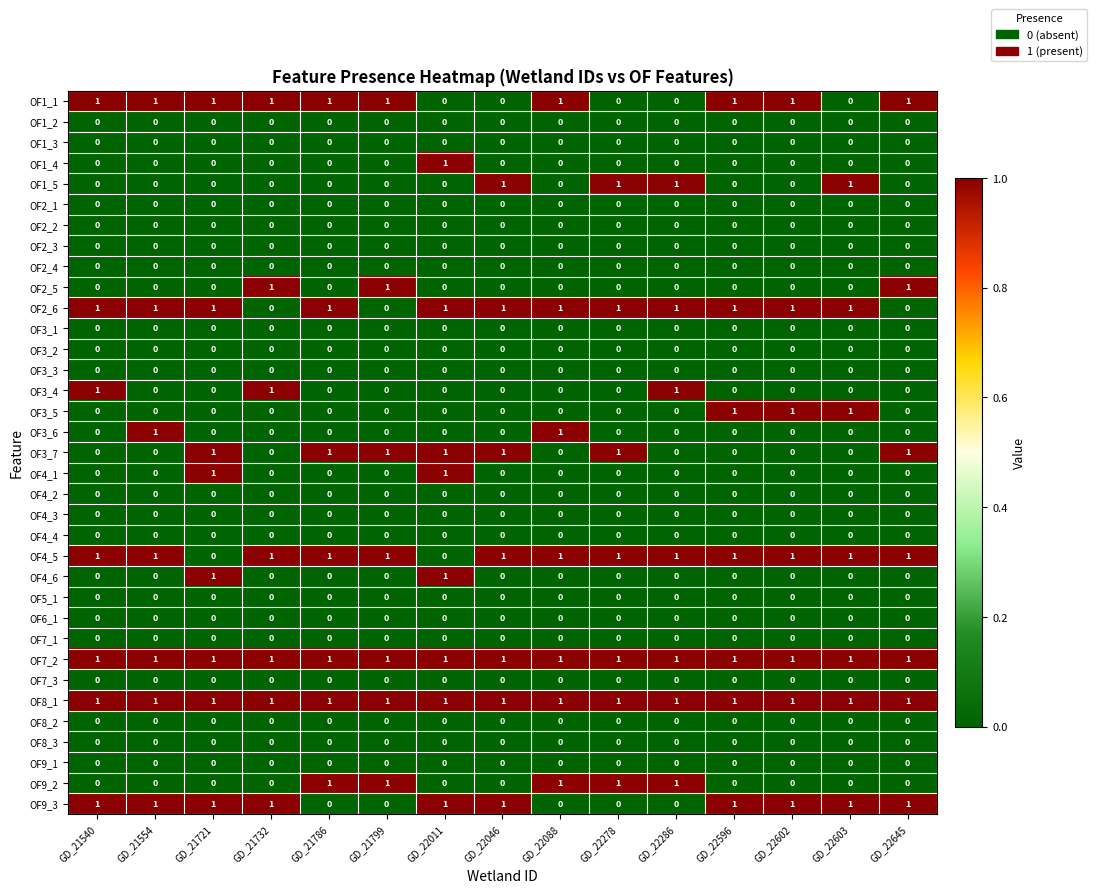

What is the total value across all series at GD_21554?

7